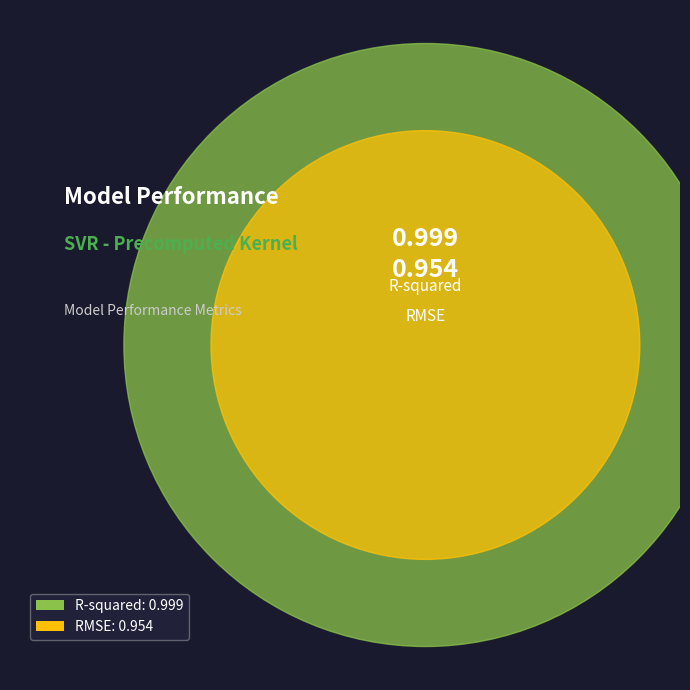

To the nearest percent, what is the combined percentage of RMSE and R-squared?

100%